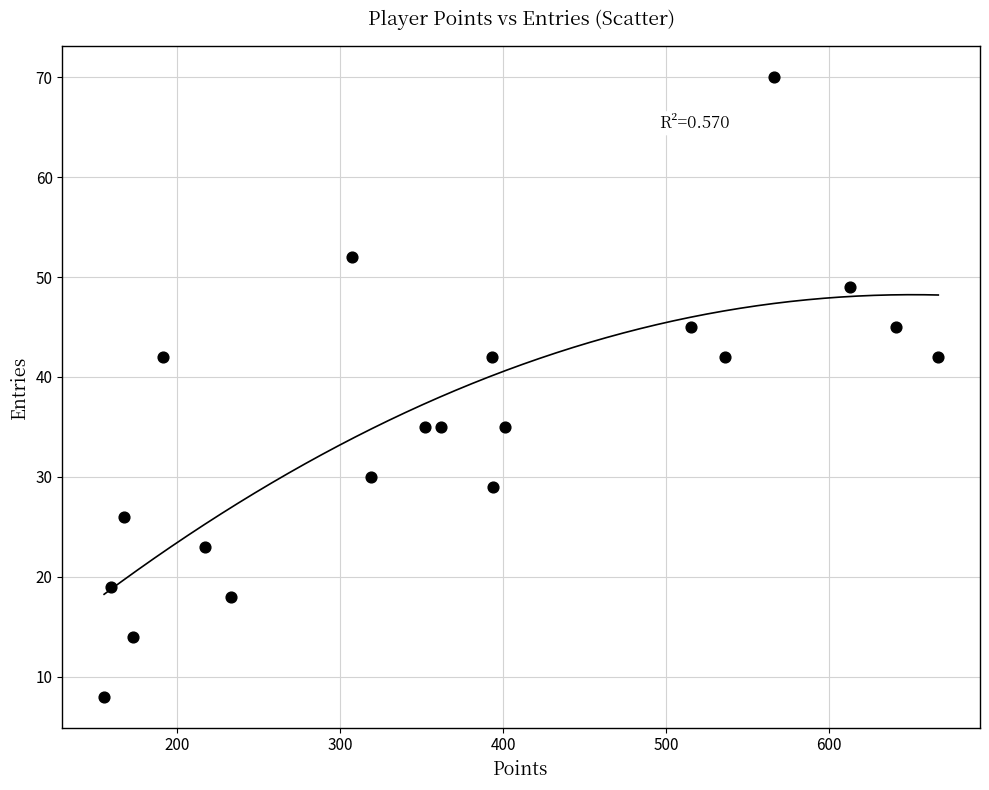

How many points are shown in the scatter plot?

20